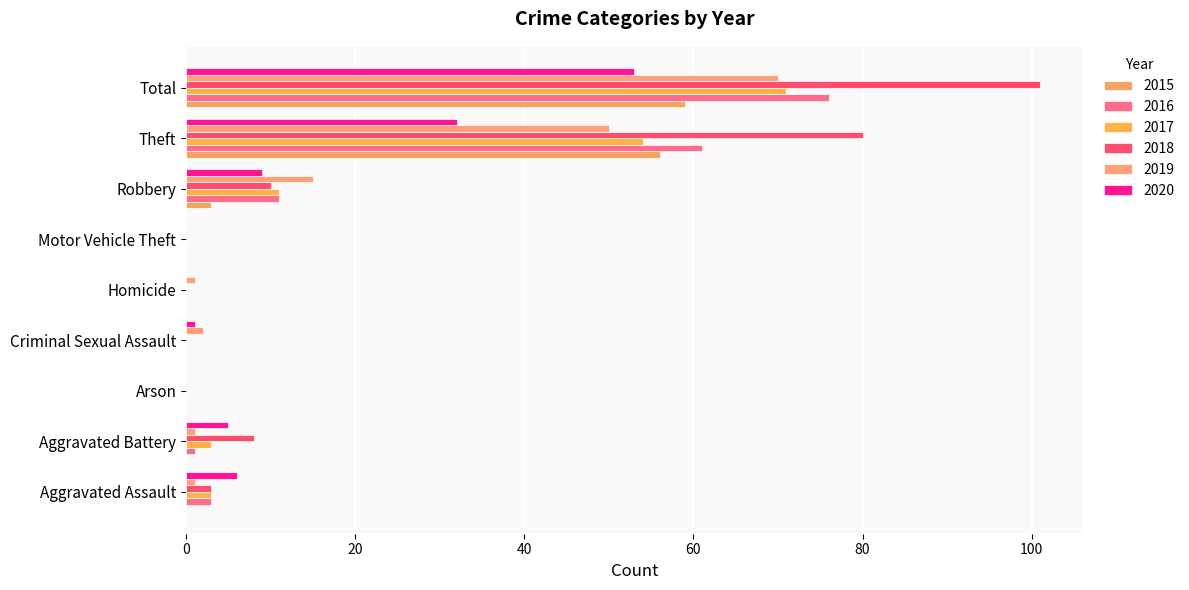

What is the spread (max minus min) of values at Aggravated Assault?

6